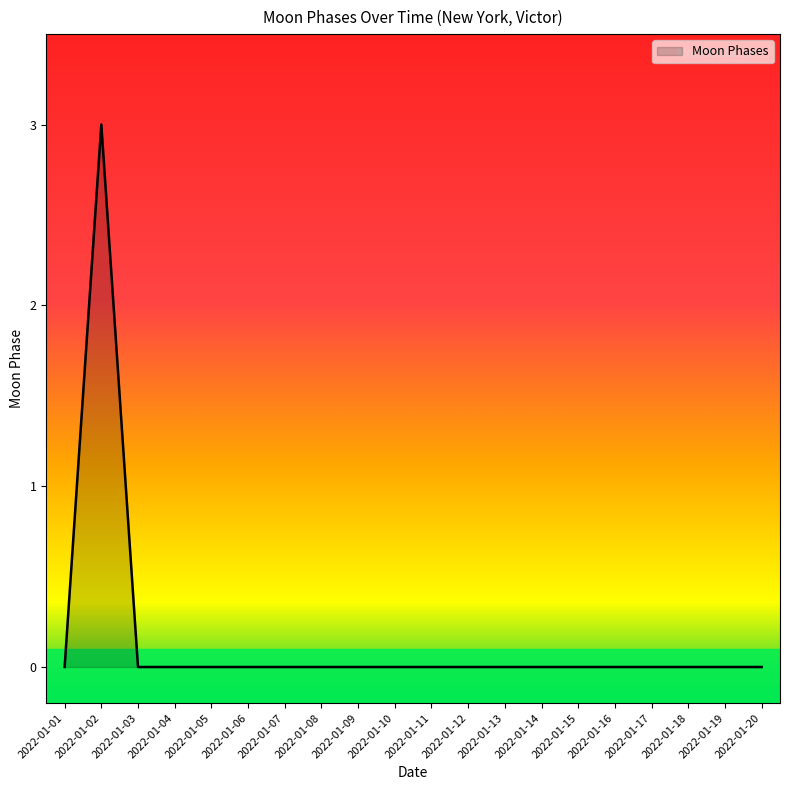

How many lines are shown in the chart?

1